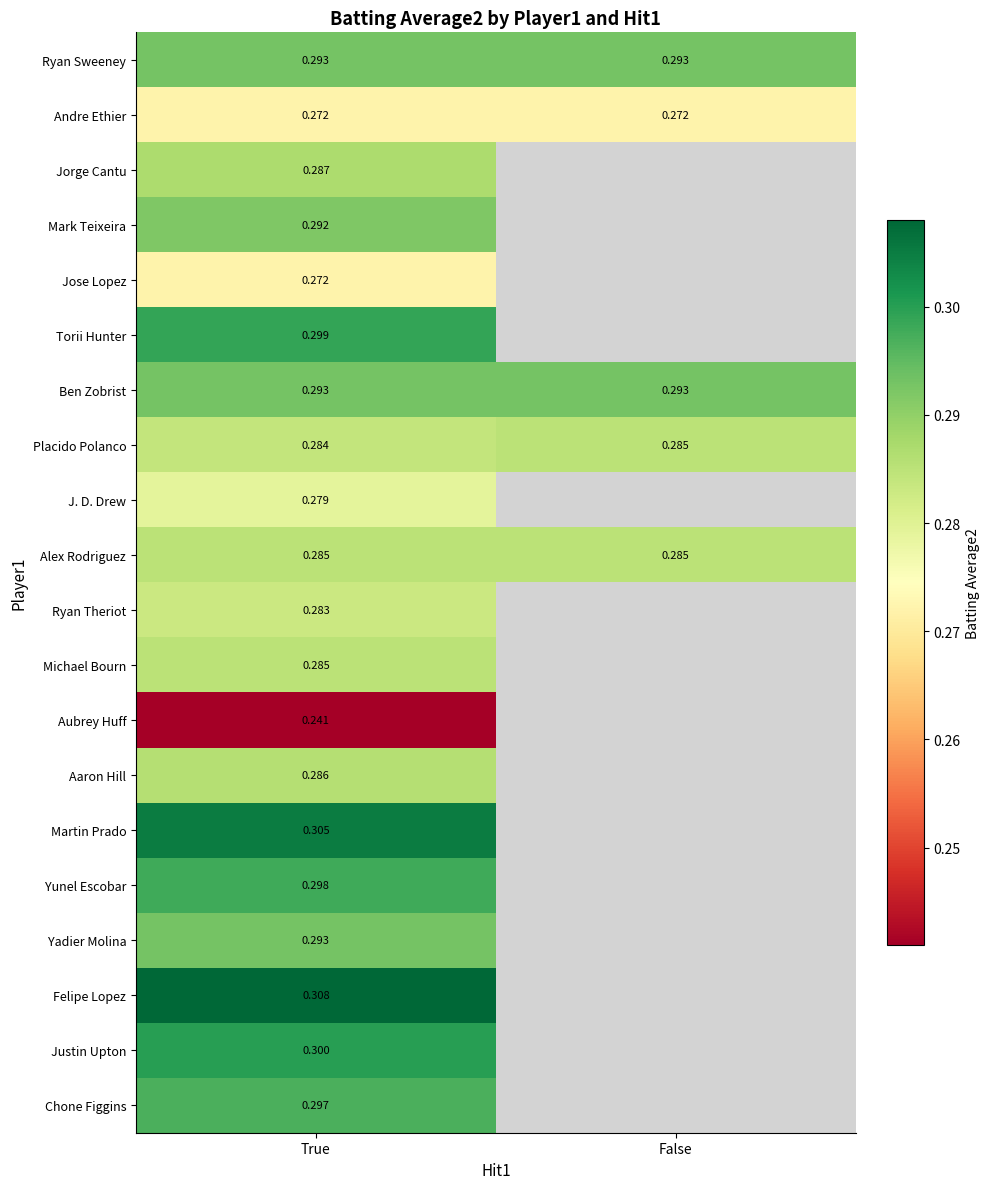

How many distinct data groups are displayed?

20